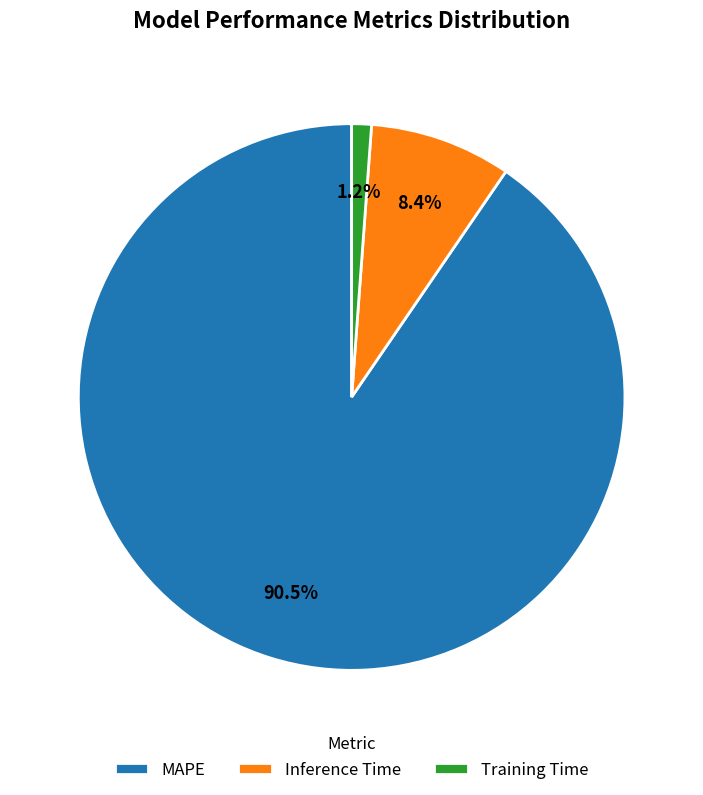

To the nearest percent, what portion does Training Time represent?

1%